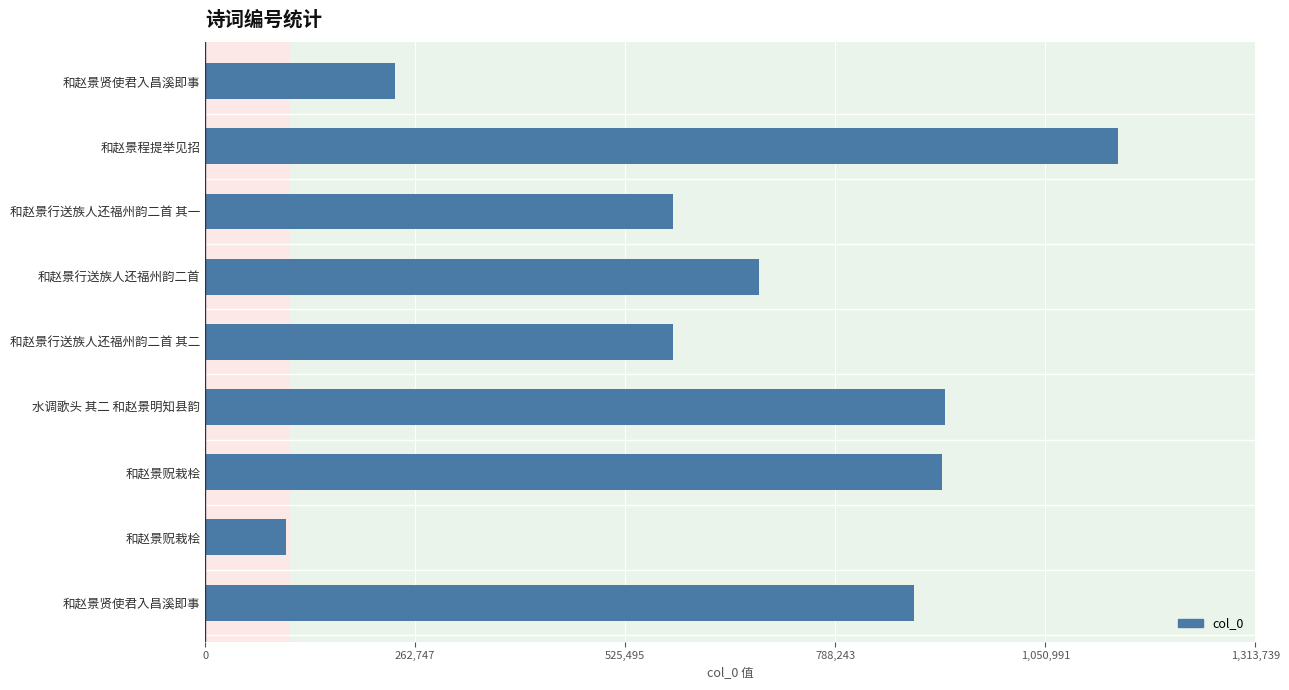

What is the difference between the second highest and minimum values?

824431